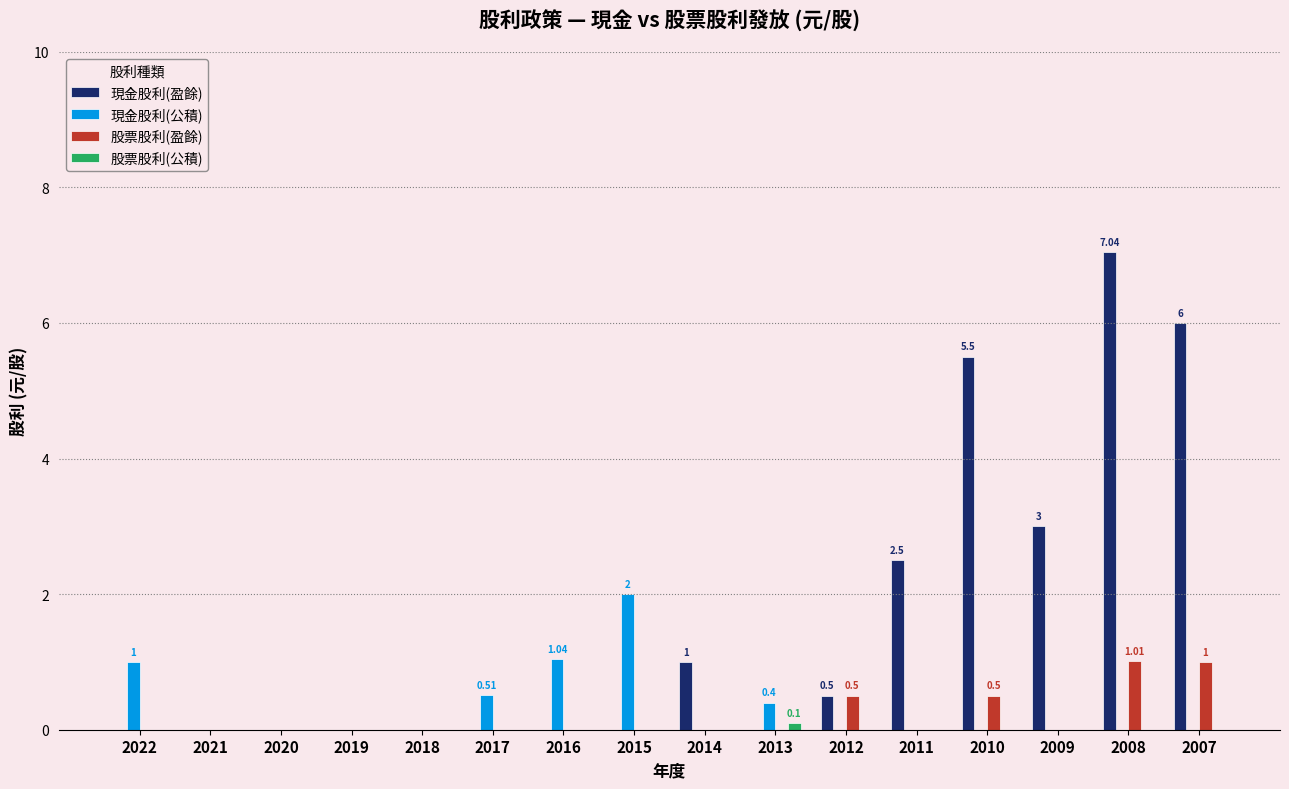

Which series has the widest spread of values?

現金股利(盈餘)